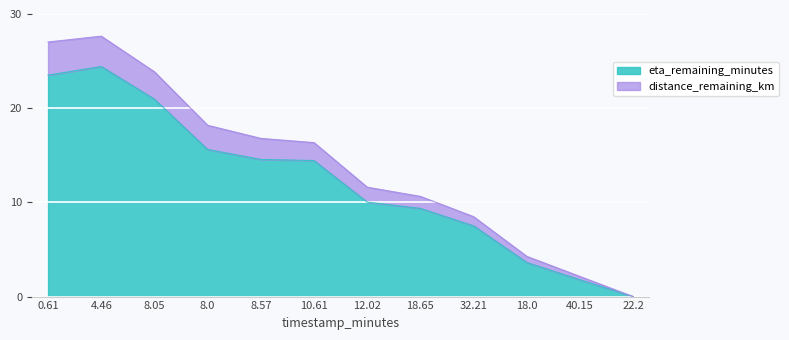

List the series in order of their peak value, lowest first.

eta_remaining_minutes, distance_remaining_km